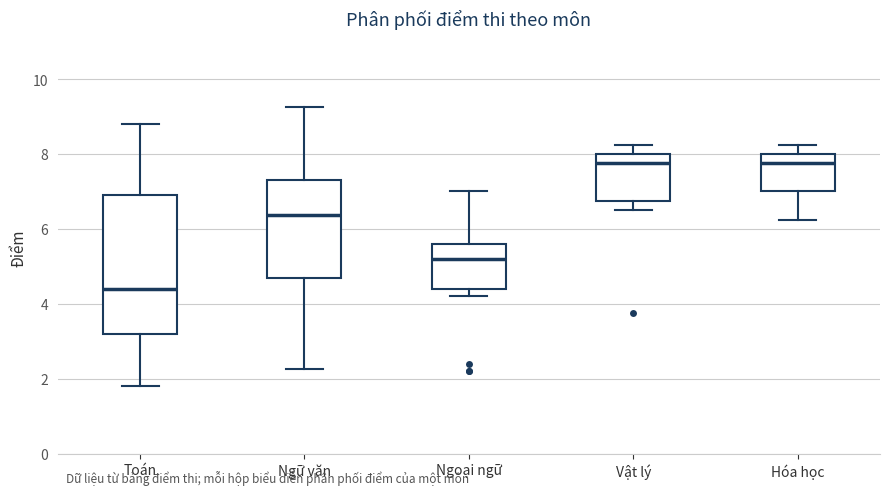

Reading left to right, transcribe this box plot: for each box, give where its median line is, the range the box spans, and where its two whiskers end, as read against the y-axis. The values are not printed on the chart, so give them approximately, as read against the axis.

Toán: median 4.4, box 3.2 to 7.0, whiskers 1.8 to 8.8
Ngữ văn: median 6.4, box 4.6 to 7.4, whiskers 2.2 to 9.2
Ngoại ngữ: median 5.2, box 4.4 to 5.6, whiskers 4.2 to 7.0
Vật lý: median 7.8, box 6.8 to 8.0, whiskers 6.6 to 8.2
Hóa học: median 7.8, box 7.0 to 8.0, whiskers 6.2 to 8.2